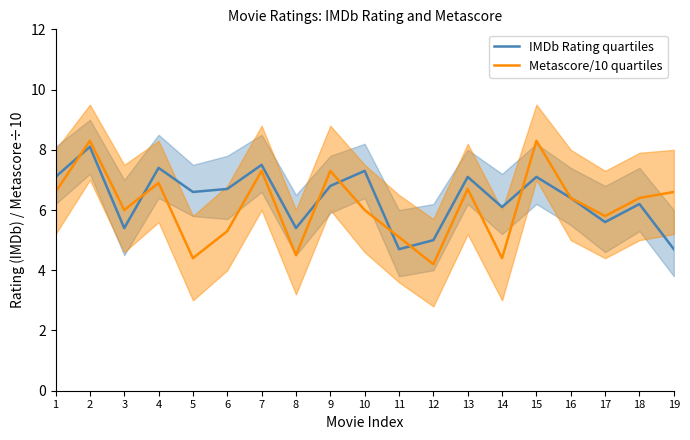

At which label is Metascore/10 quartiles closest to 6?

3